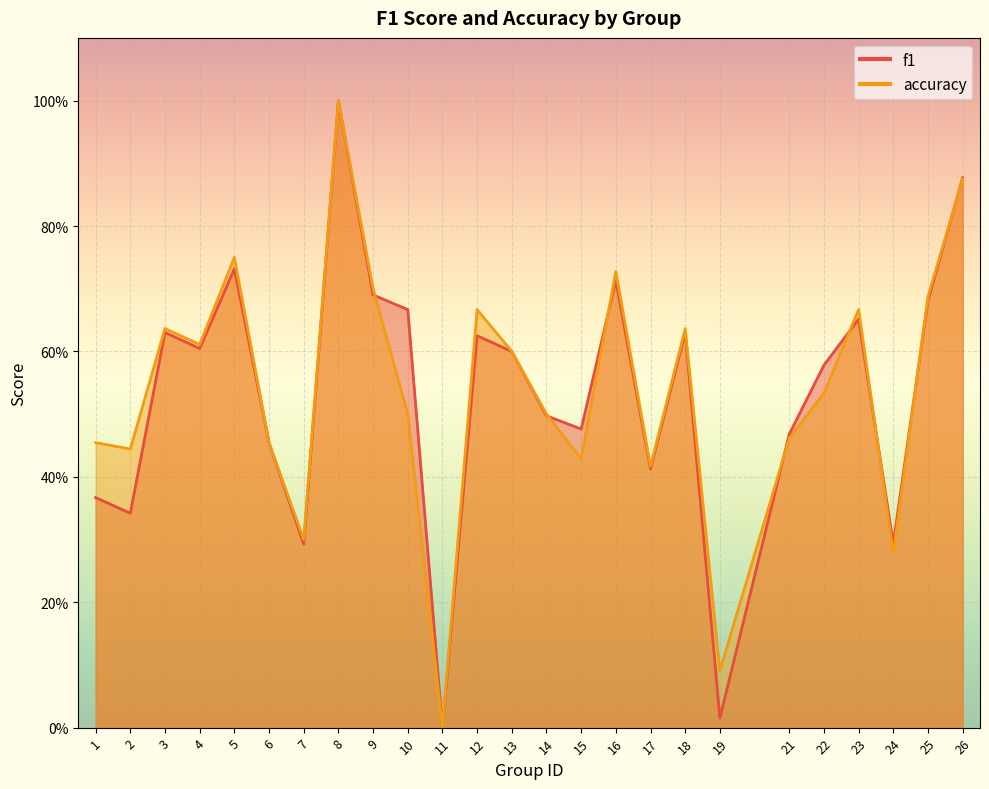

Does the chart display data point markers on the line(s)?

No